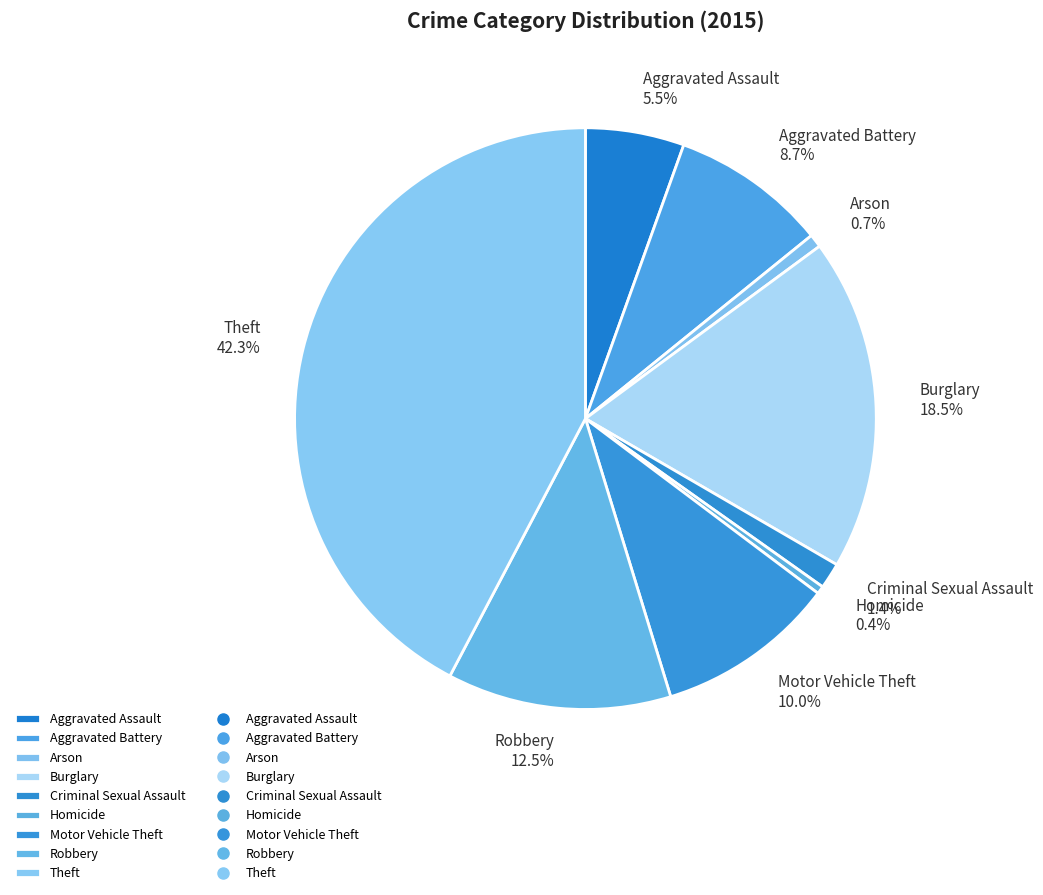

Which category has the biggest portion of the pie?

Theft